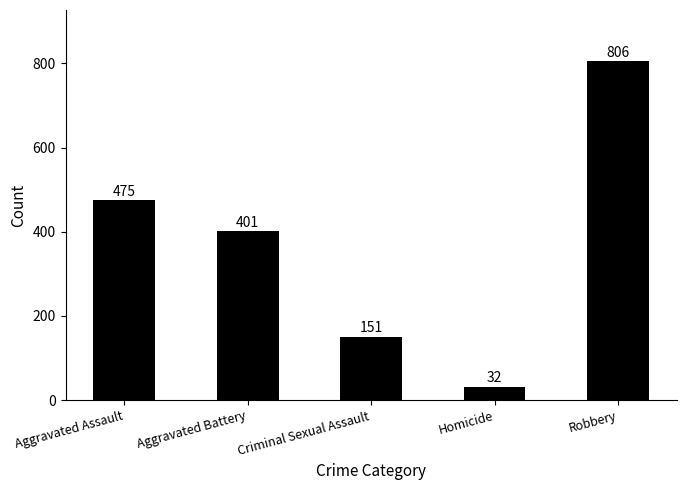

Are the bars grouped side by side (vs. stacked)?

No